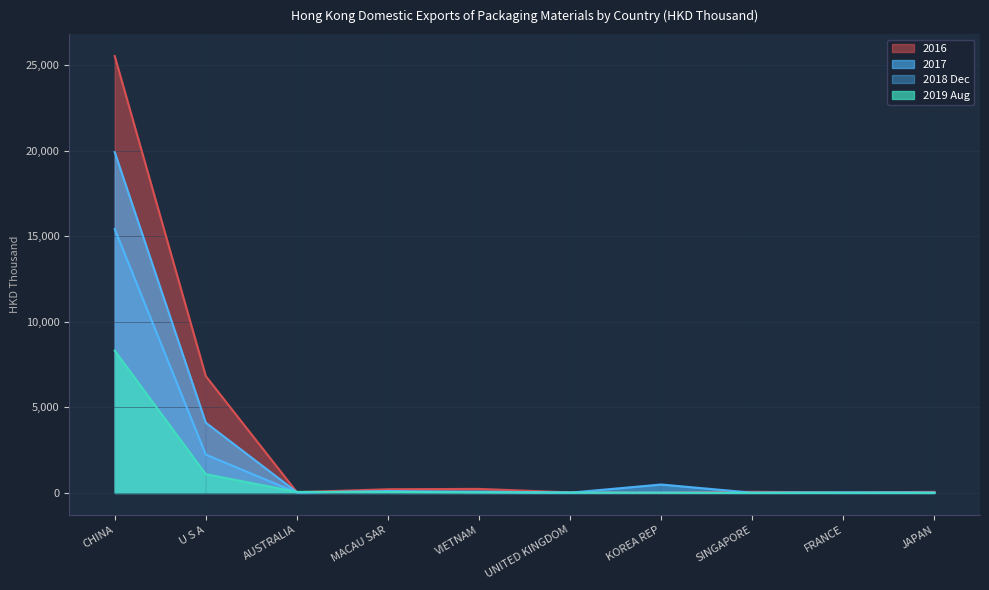

What position from the right is SINGAPORE?

3